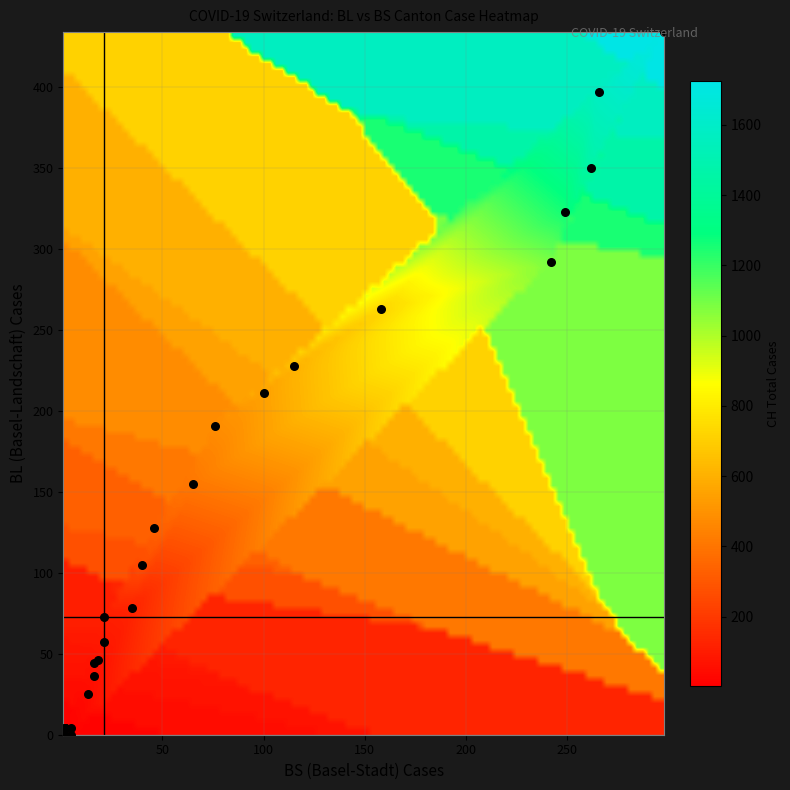

What Y value in the scatter plot is closest to 217?

211